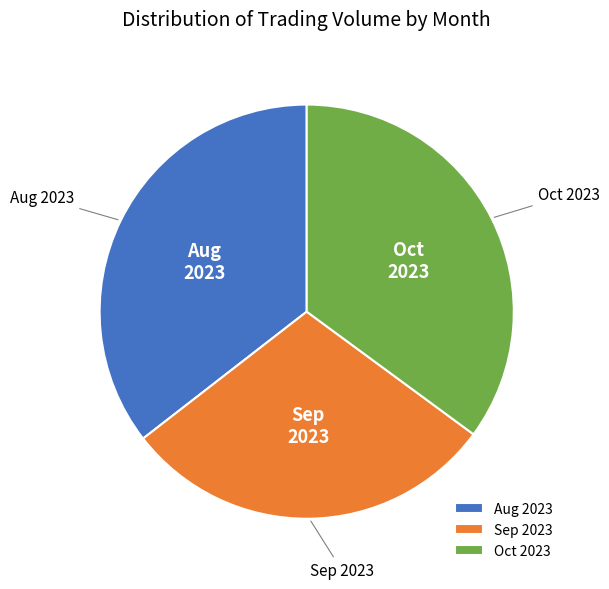

Which slice is the smallest?

Sep 2023